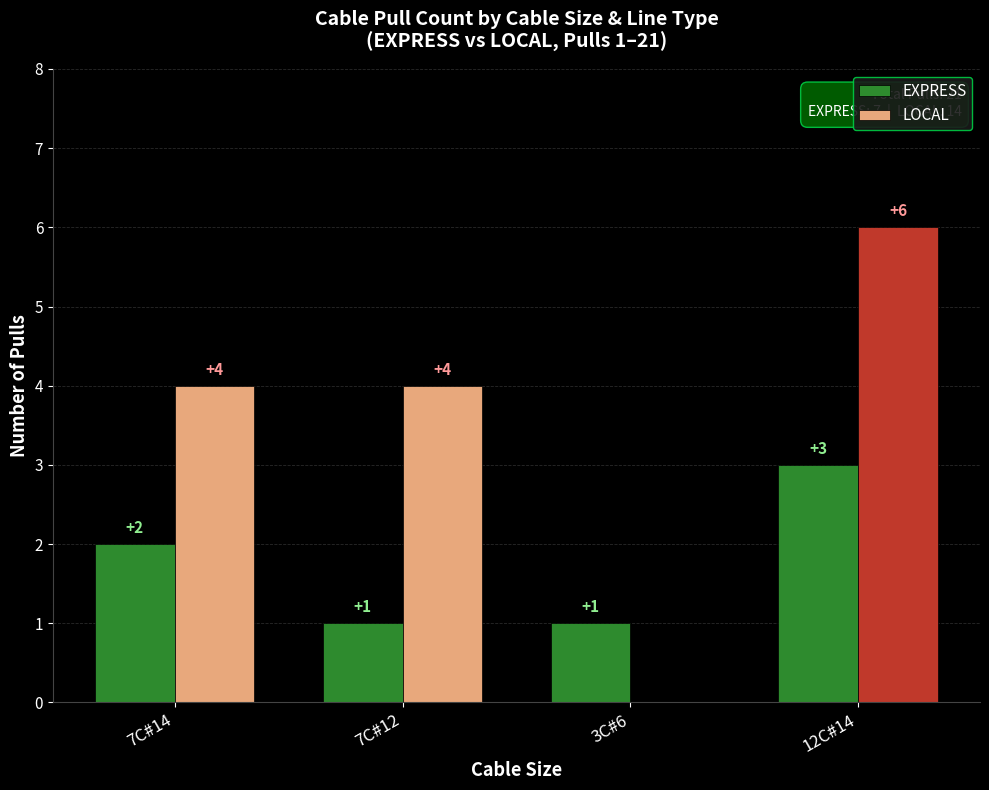

Which series has the largest total across all categories?

LOCAL